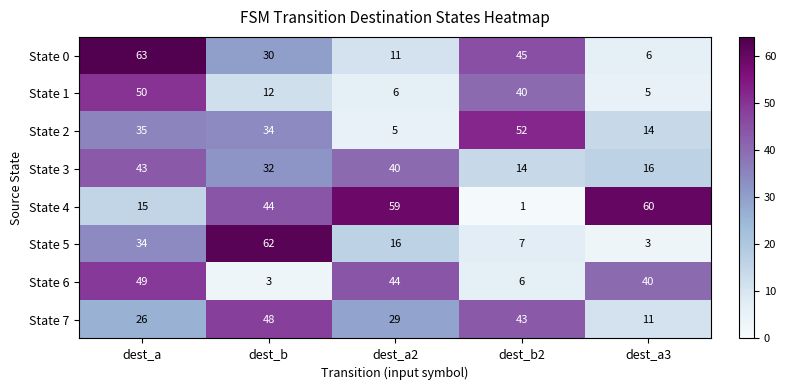

List the series in order of their peak value, highest first.

State 0, State 5, State 4, State 2, State 1, State 6, State 7, State 3